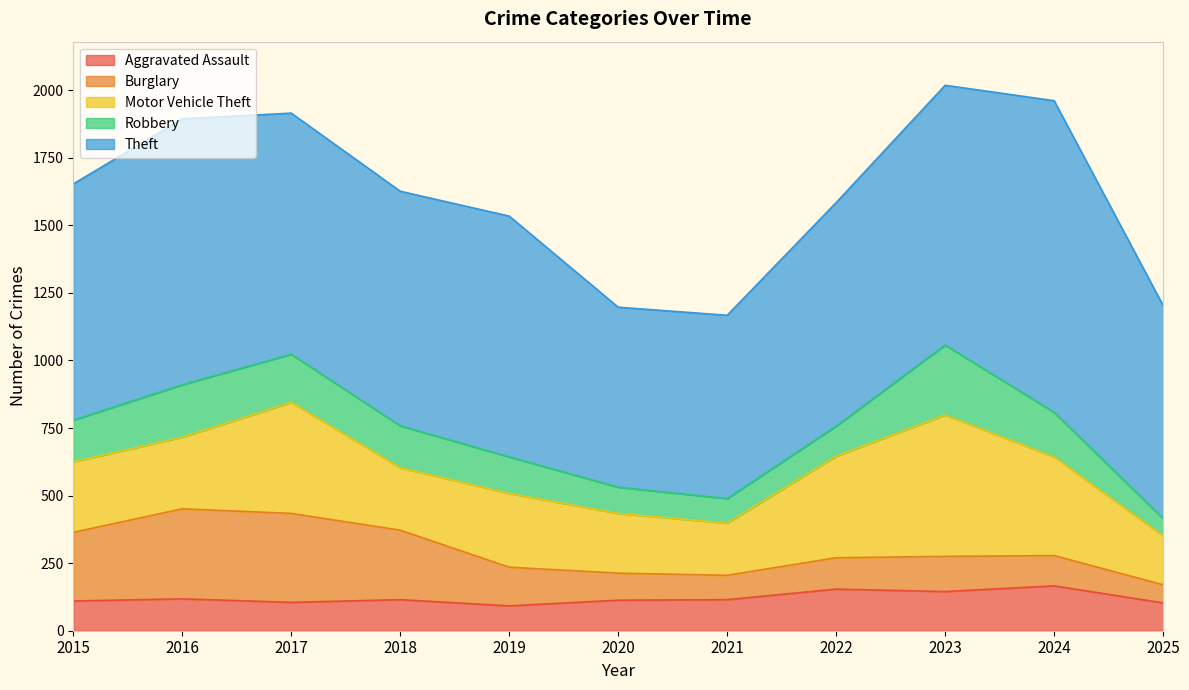

The value of Theft at 2021 is 678. True or false?

True